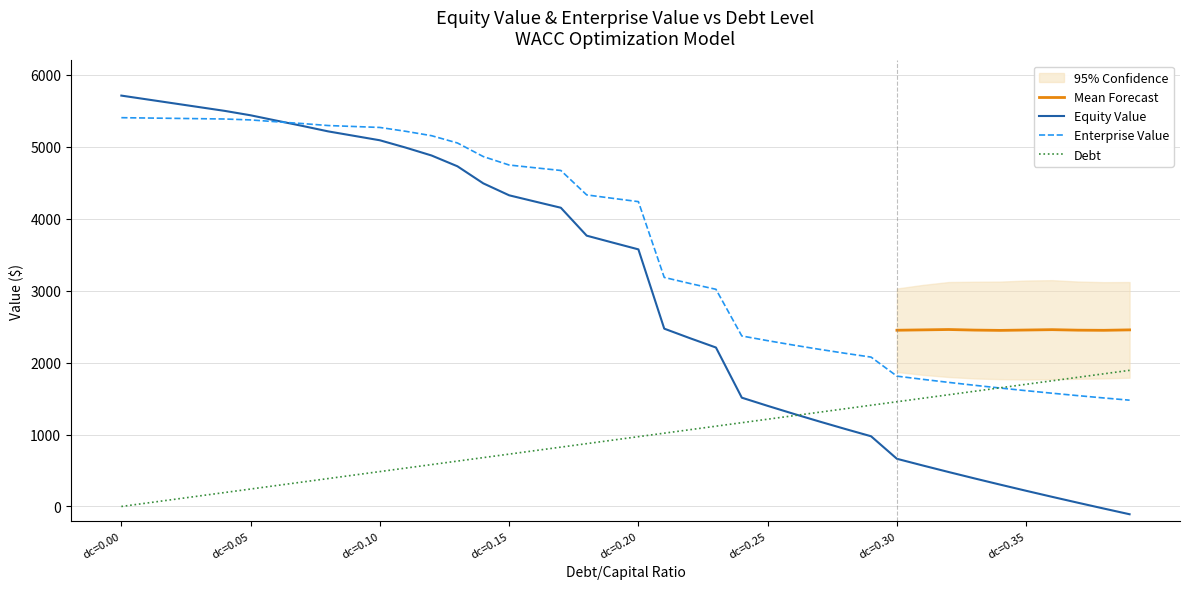

What is the spread (max minus min) of values at 12?

4571.8